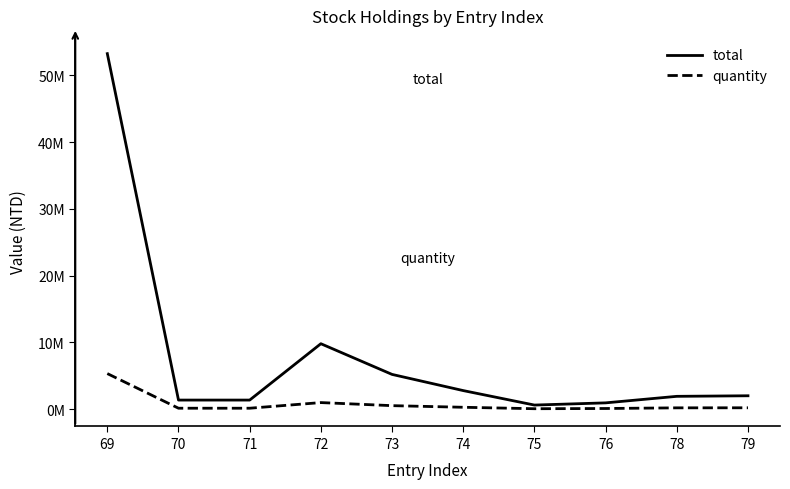

What are all the series names shown in the legend?

total, quantity